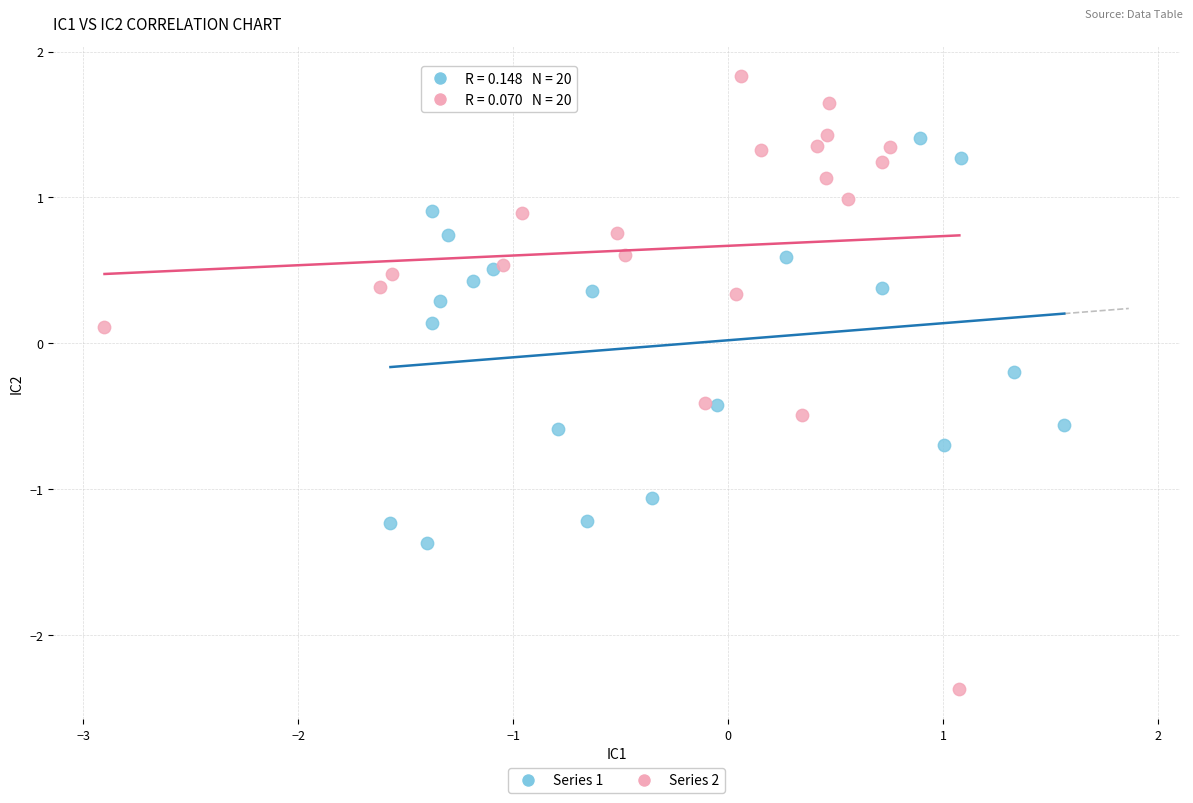

Which series reaches the maximum Y coordinate?

Series 2